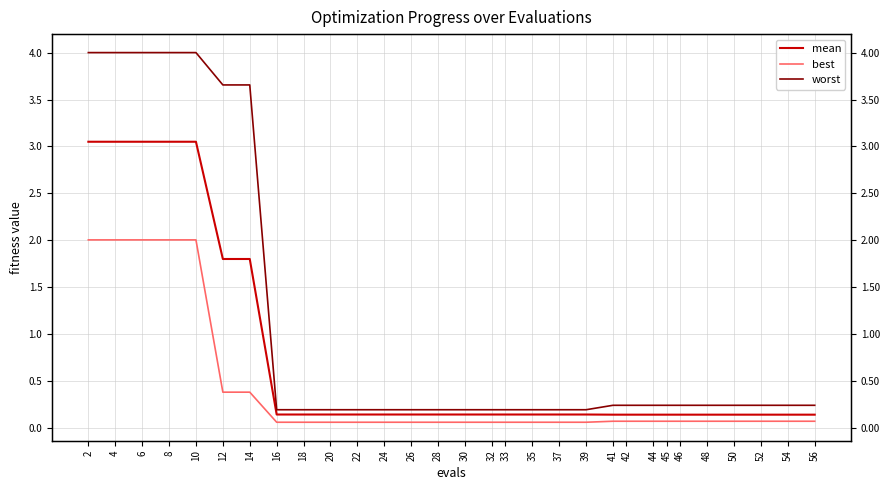

What is the value of the worst point at the 30th from the left?

0.2